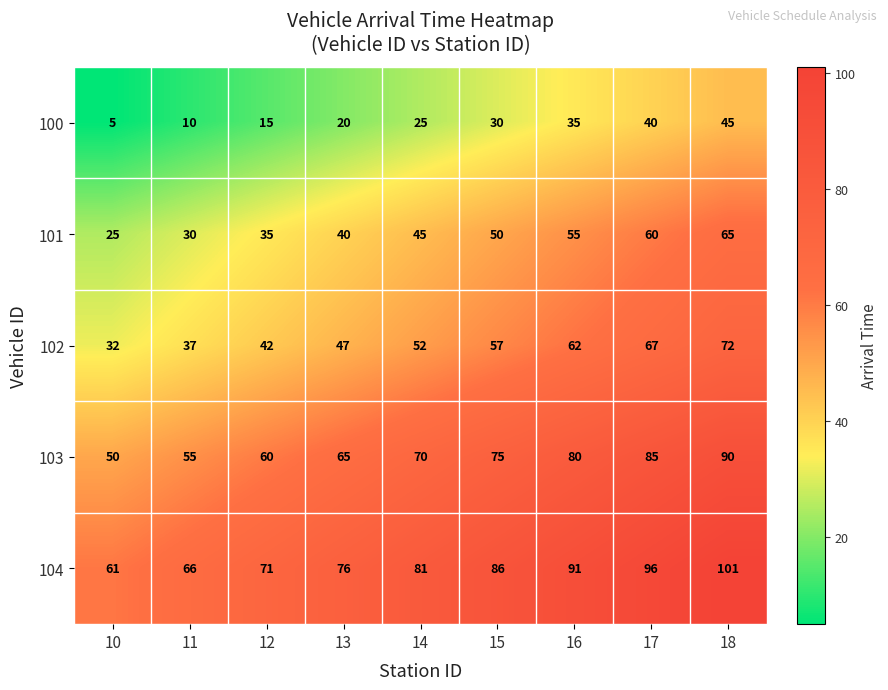

List the series in order of their peak value, highest first.

104, 103, 102, 101, 100